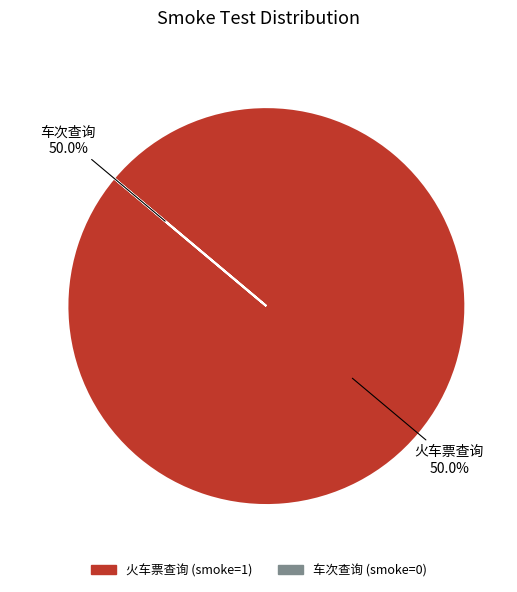

What is the change in value from 火车票查询 (smoke=1) to 车次查询 (smoke=0)?

-1